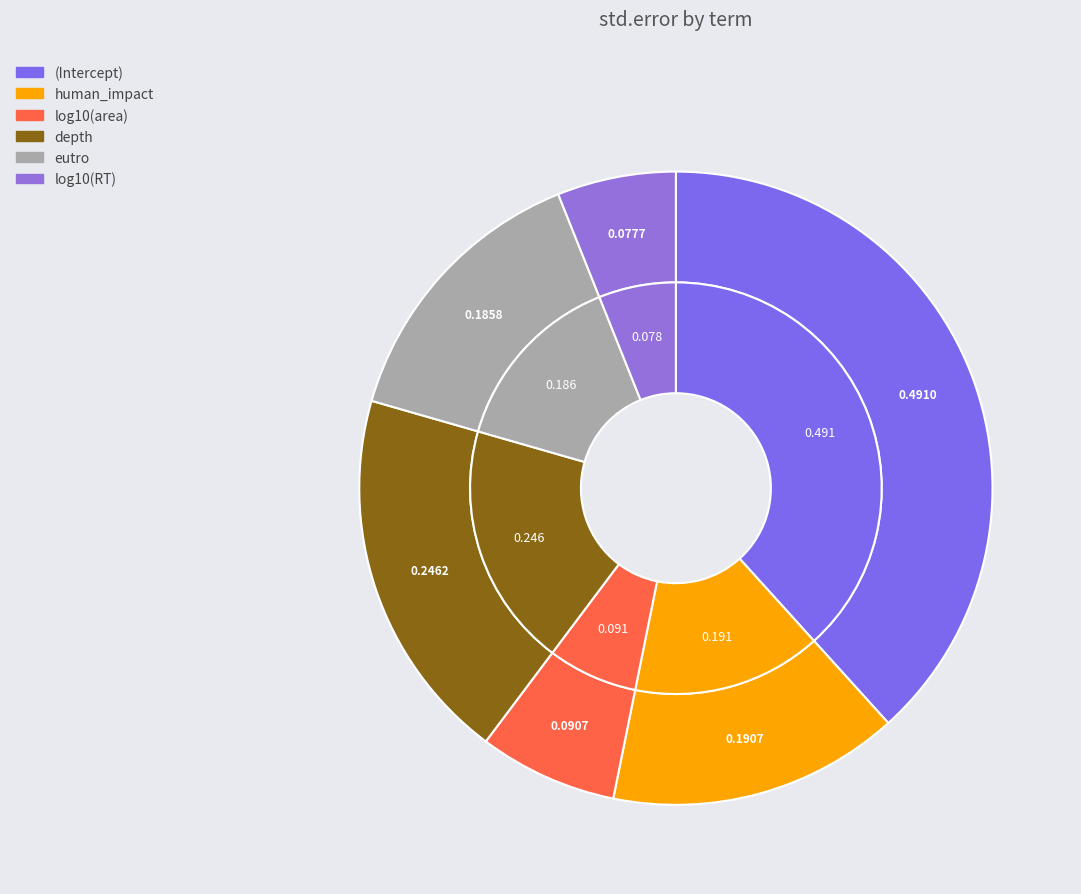

Which has a higher value, (Intercept) or depth?

(Intercept)